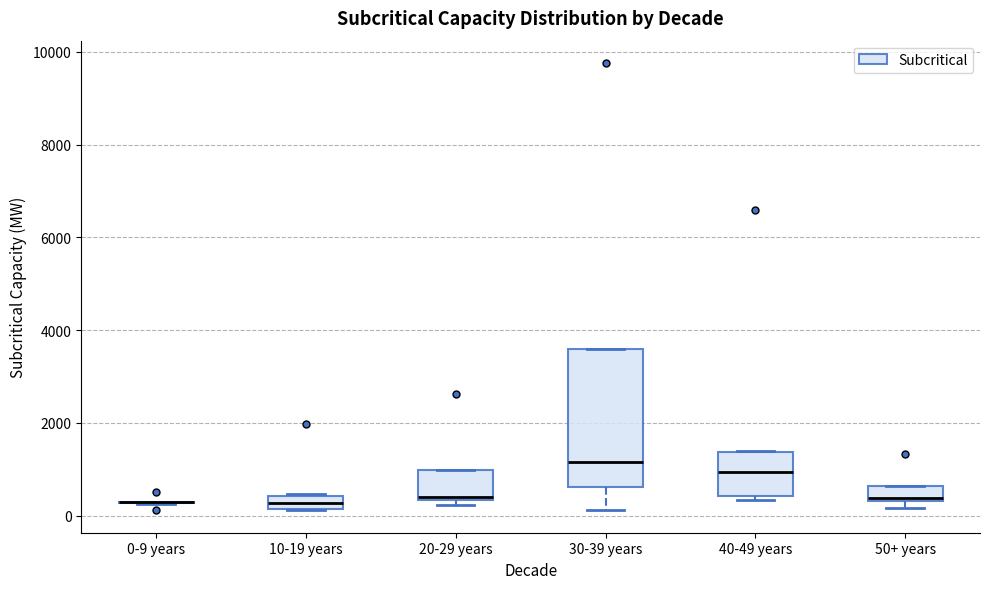

Where is the upper edge of the box for 20-29 years on the y-axis? The values are not printed on the chart, so give them approximately, as read against the axis.

1000